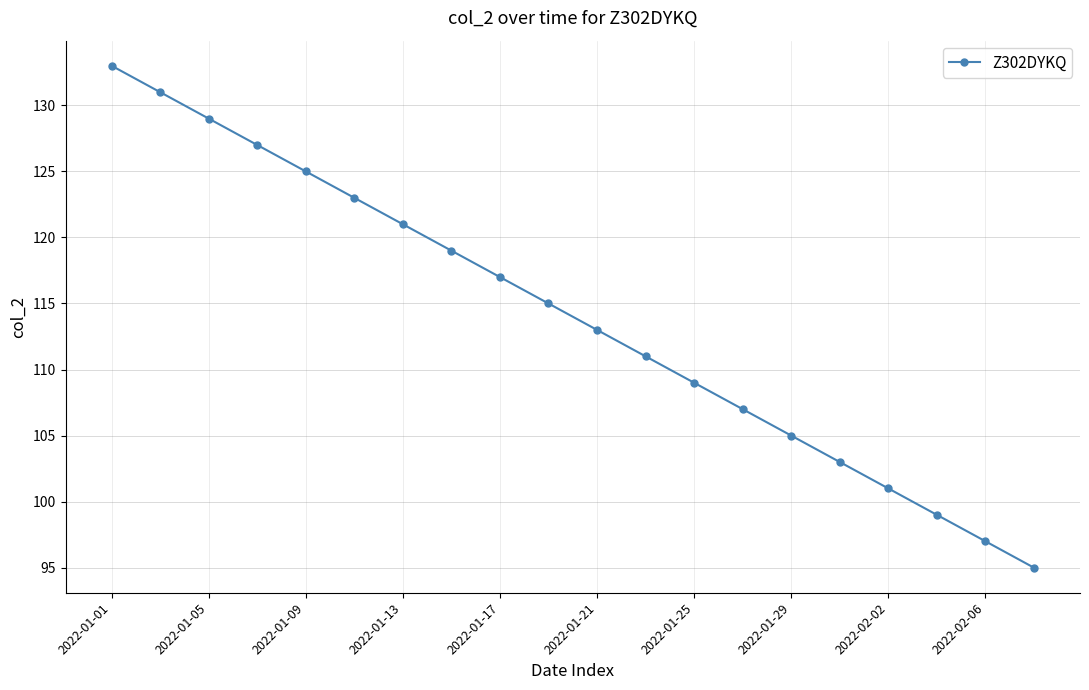

What is the maximum value shown in the chart?

133